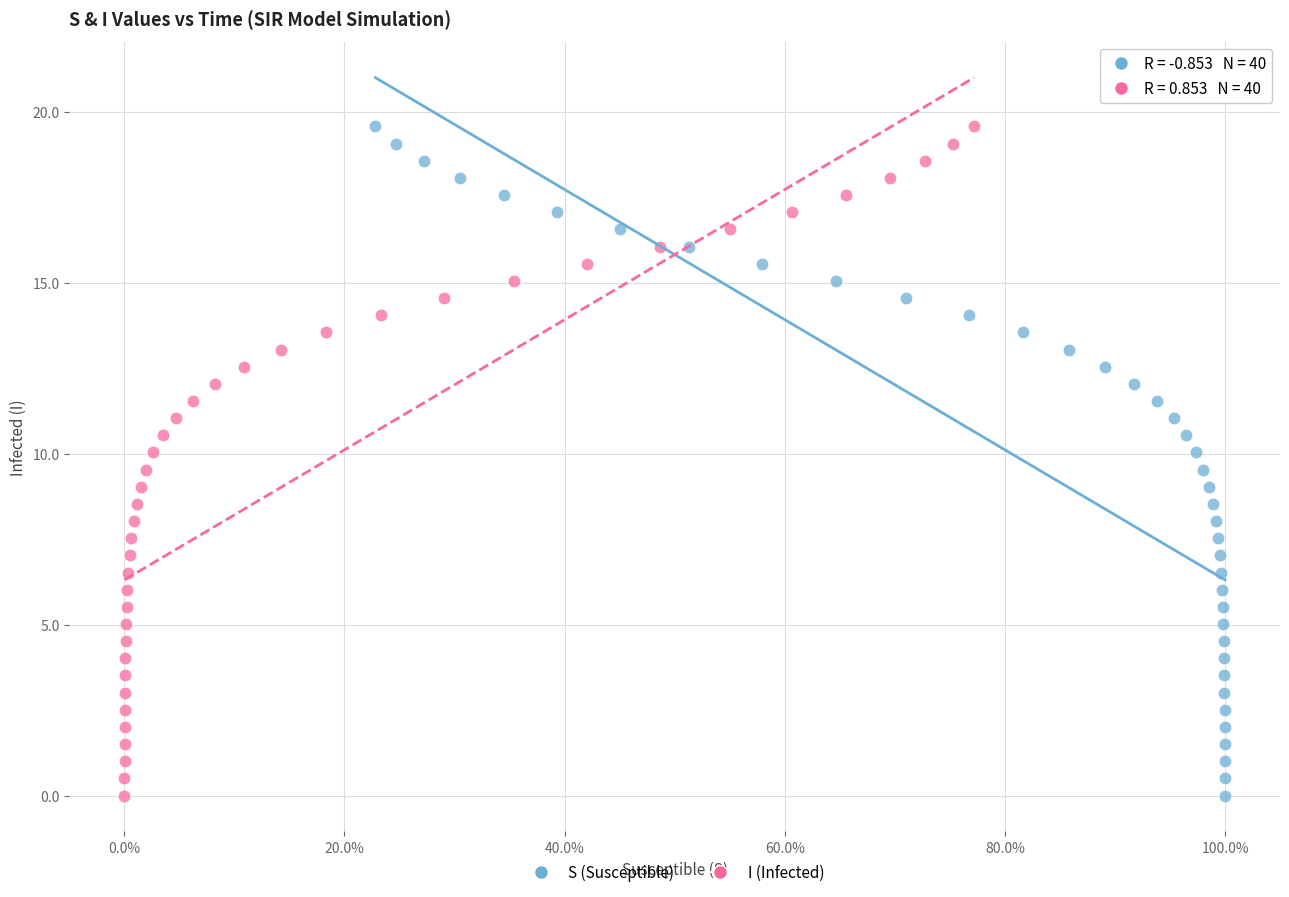

What are all the series names shown in the legend?

S (Susceptible), I (Infected)